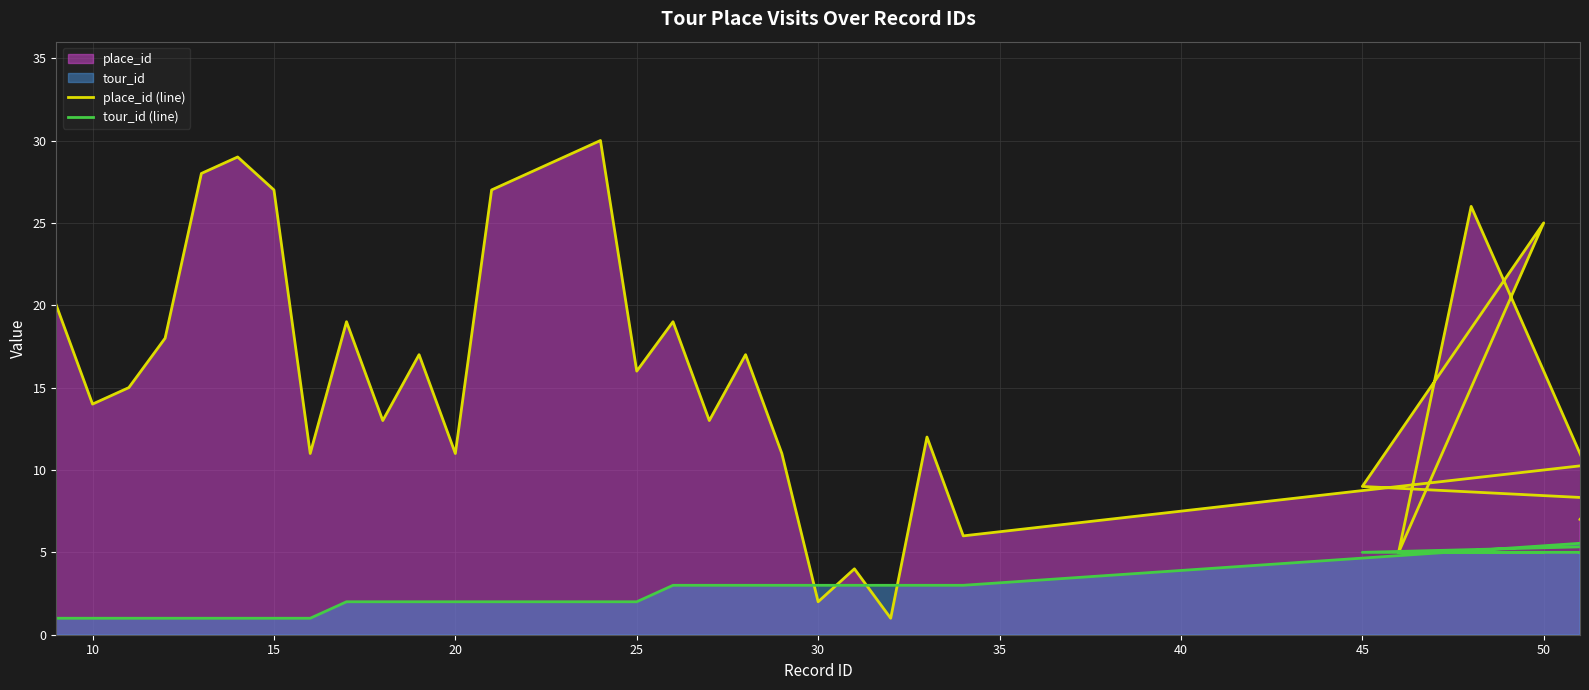

Rank the series by their average value, from lowest to highest.

tour_id (line), place_id (line)